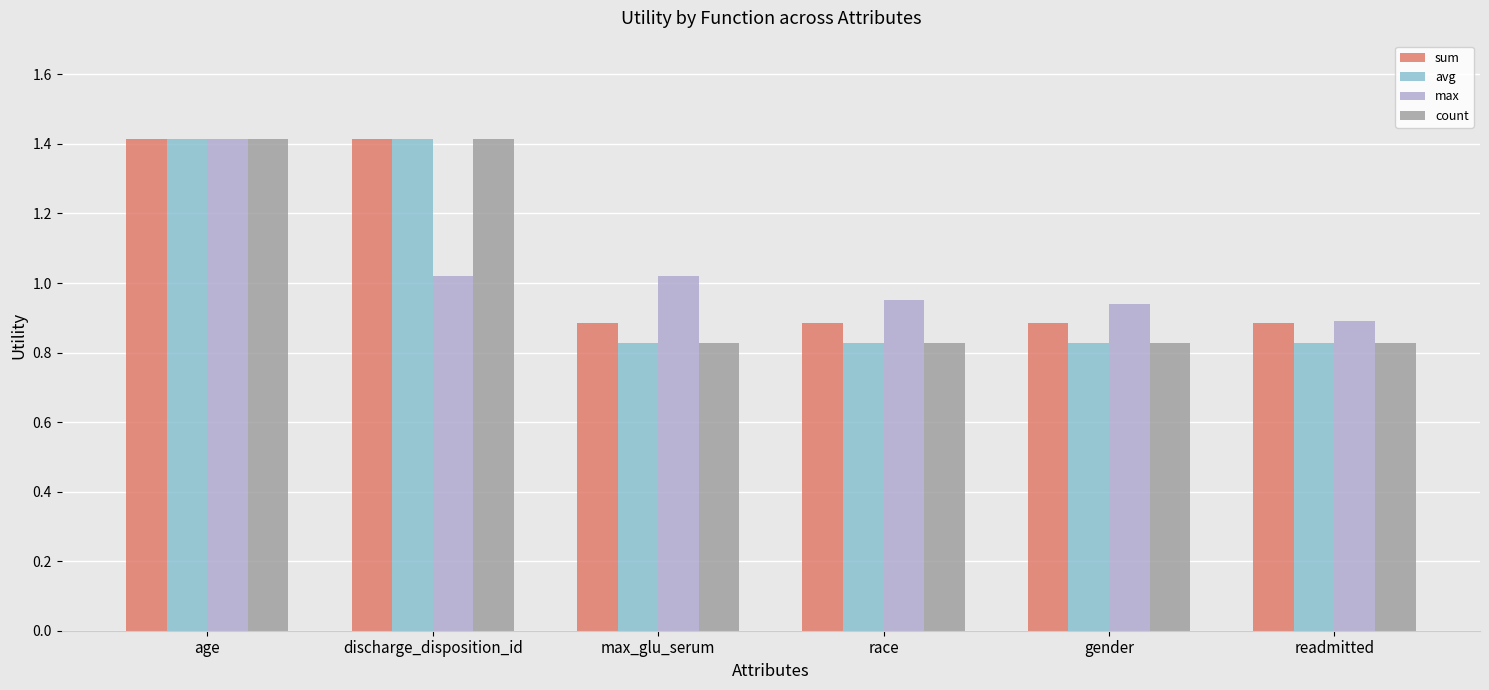

What is the total value across all series at race?

3.5